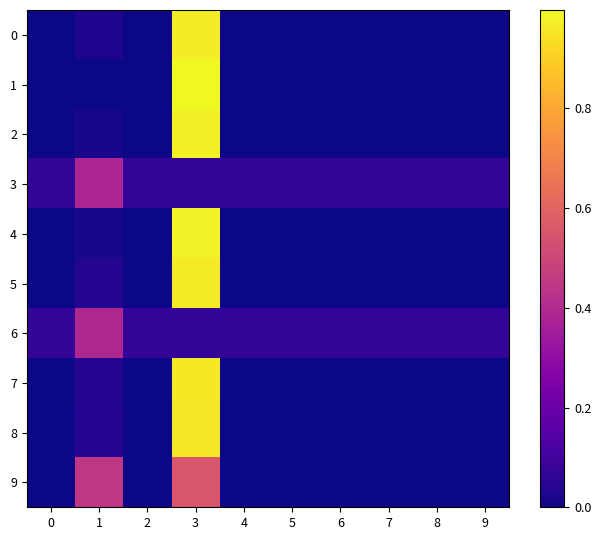

Between 4 and 8, which is larger?

4